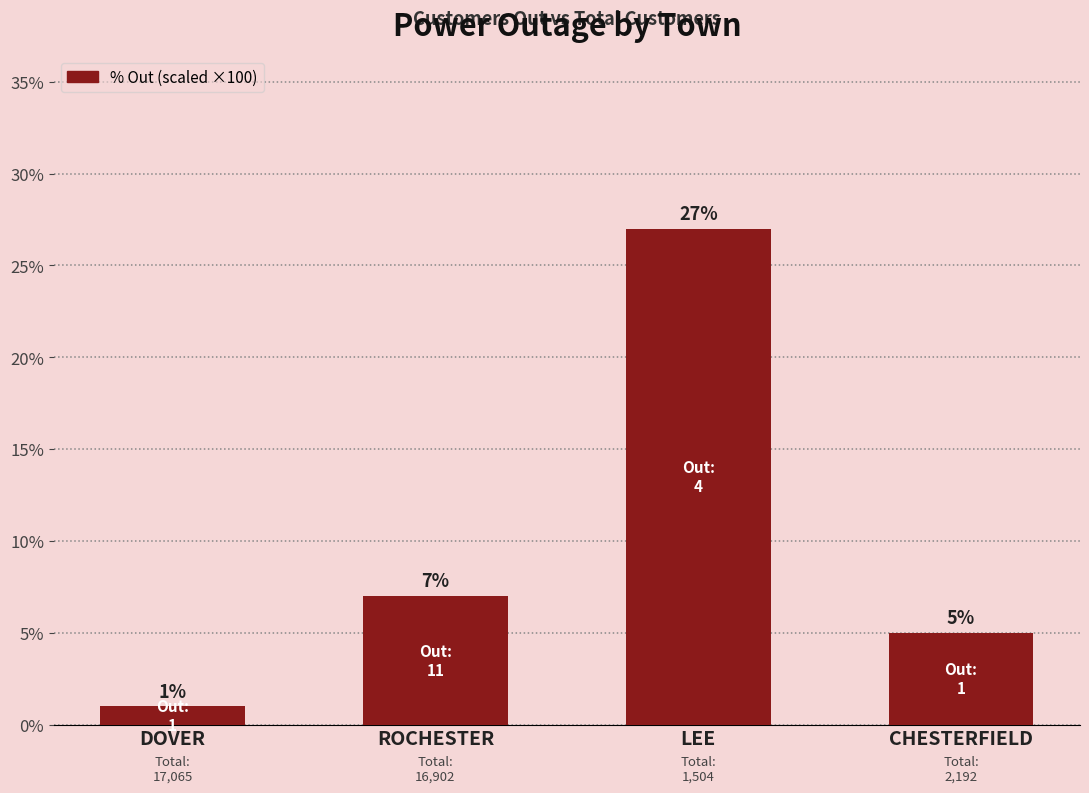

What is the difference between the values at DOVER and CHESTERFIELD?

4.0